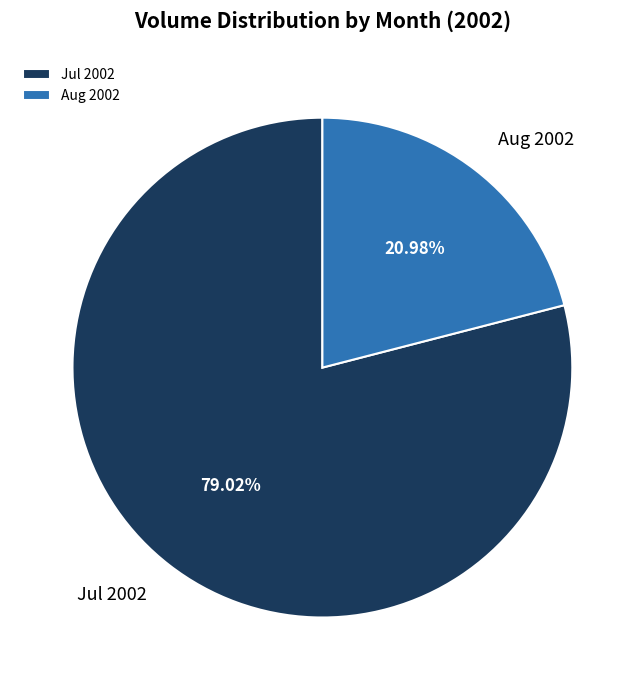

Between Jul 2002 and Aug 2002, which is larger?

Jul 2002